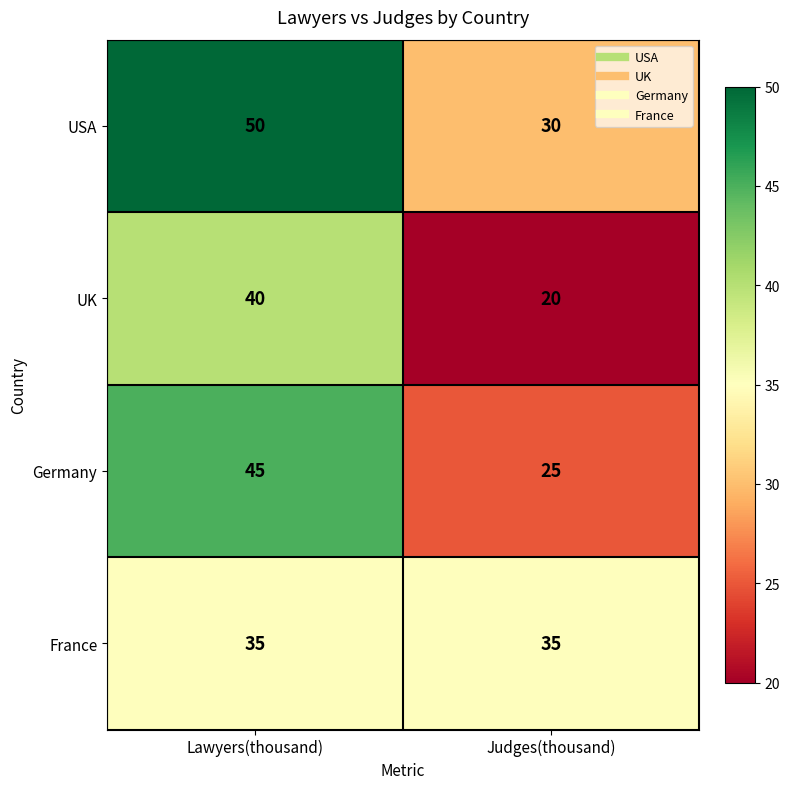

Which label corresponds to the smallest value in the chart?

Judges(thousand)